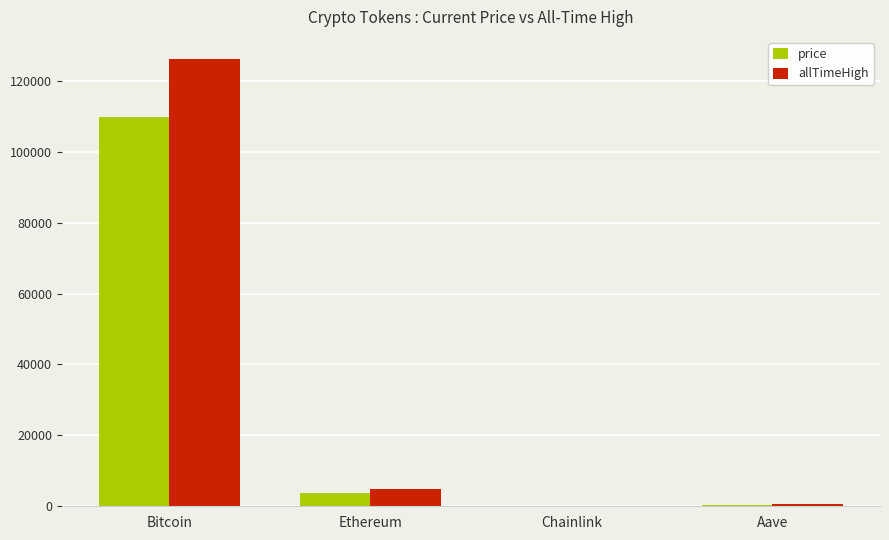

What is the total value across all series at Aave?

885.4